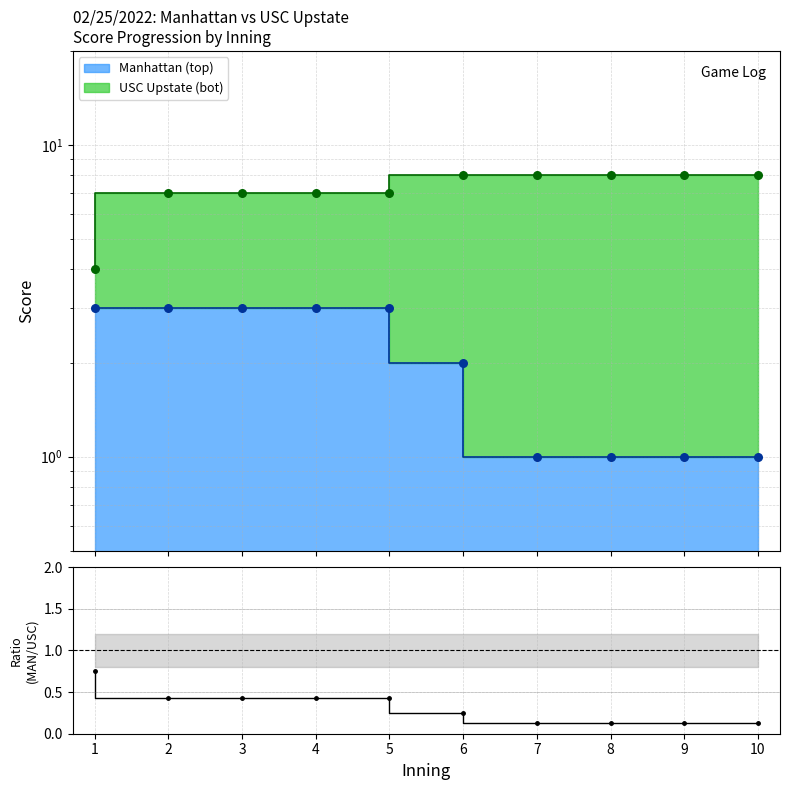

Which series reaches the maximum Y coordinate?

bot